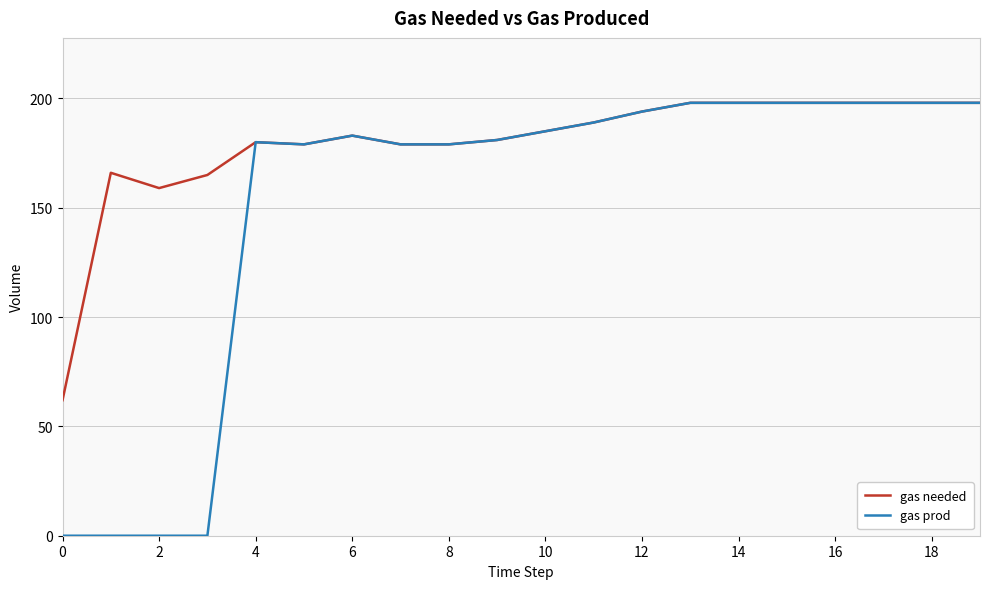

How many lines are shown in the chart?

2